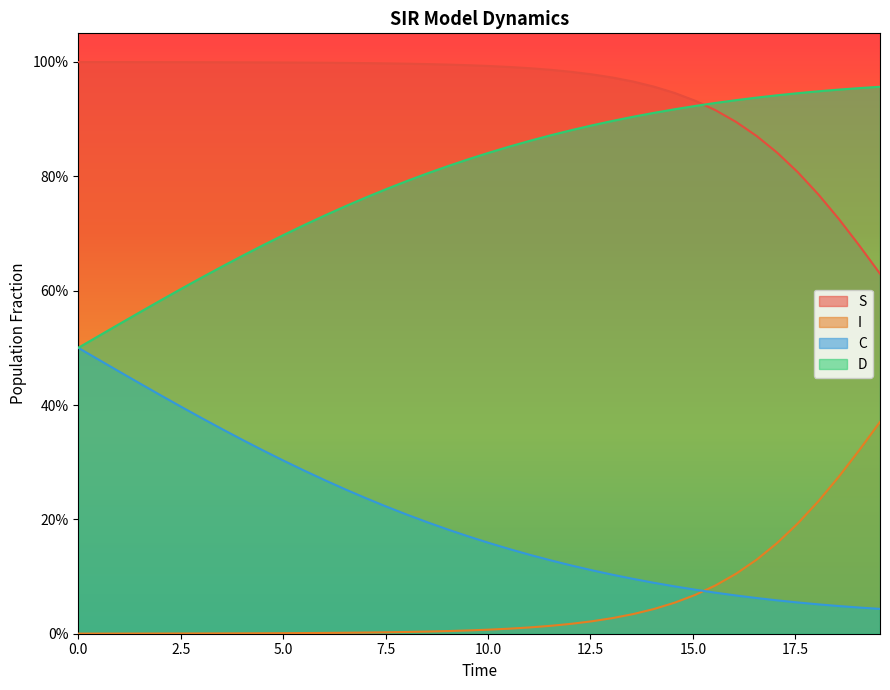

True or false: S has more than 1 interior local peaks.

False